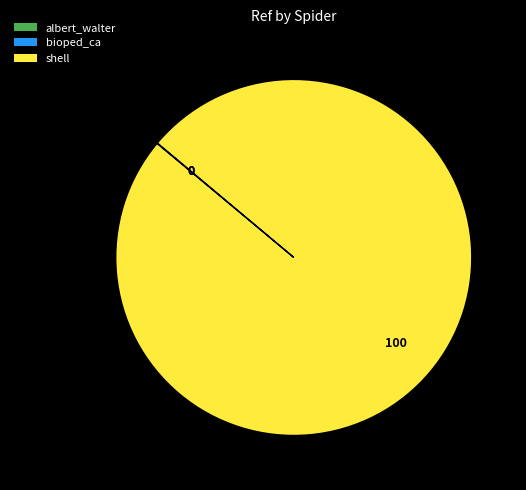

Is shell the majority of the pie?

Yes